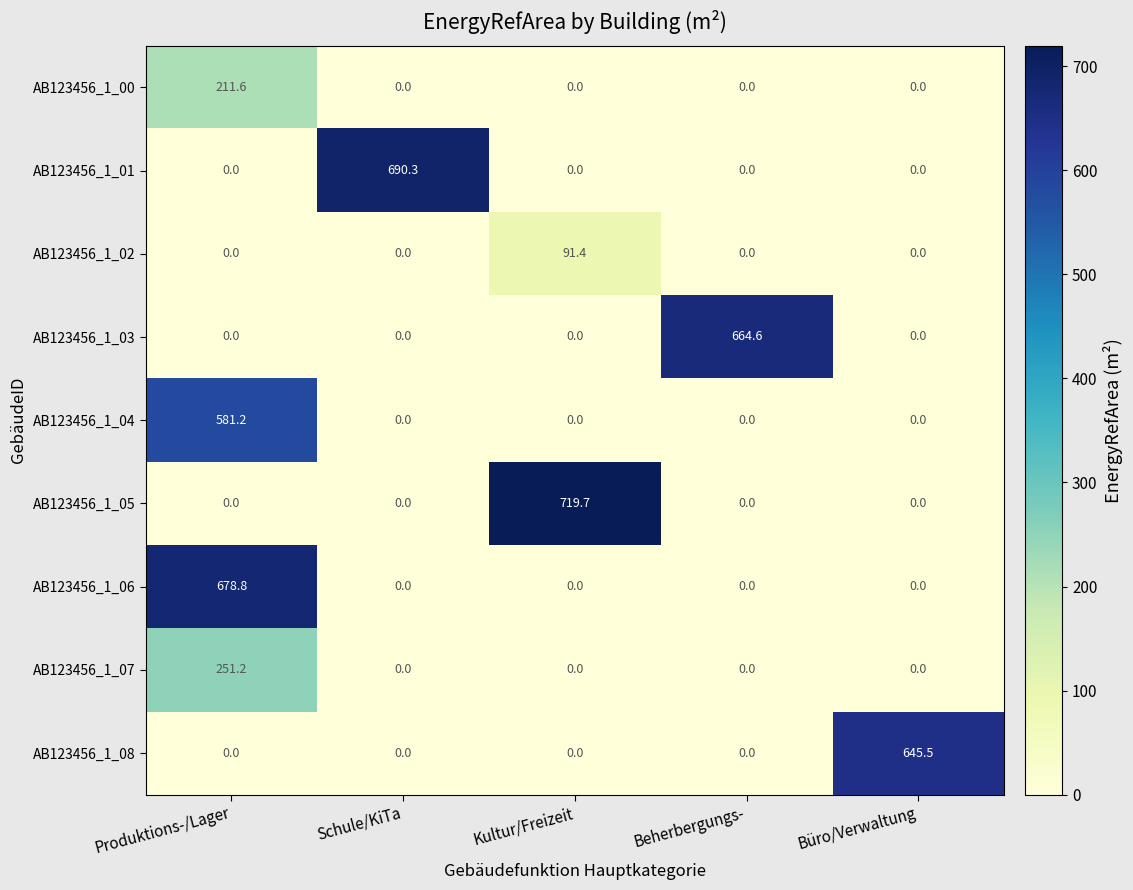

Between Schule/KiTa and Beherbergungs-, which series saw the biggest shift?

AB123456_1_01